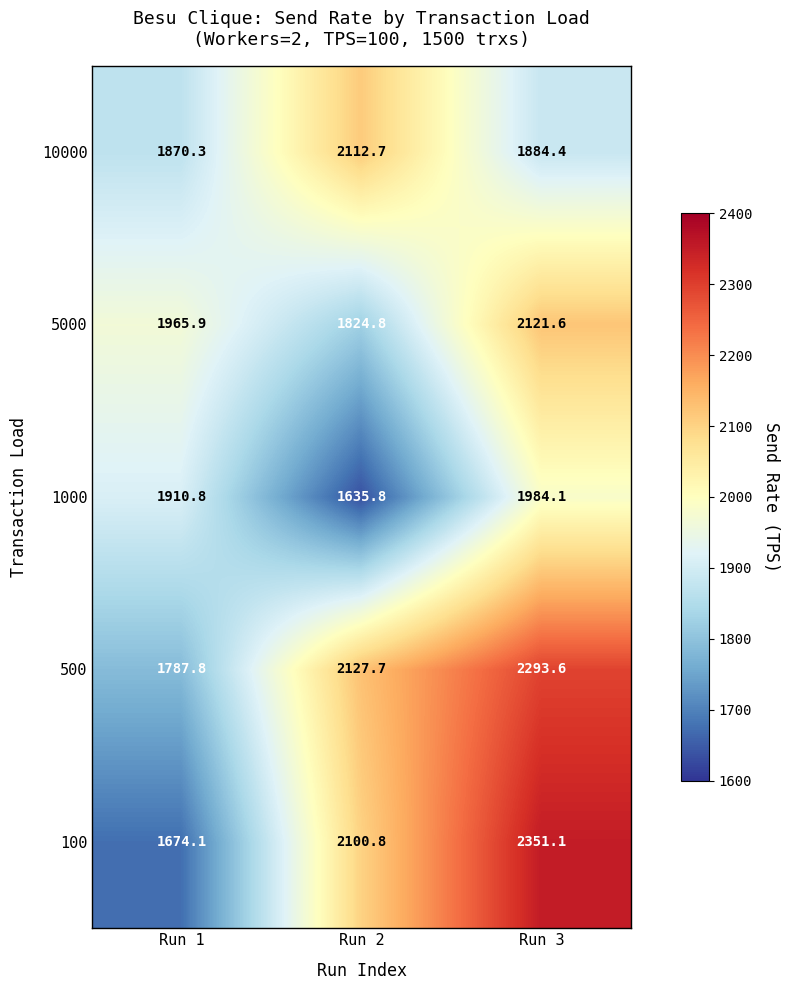

True or false: 500 has a value of 2127.7 at Run 2.

True